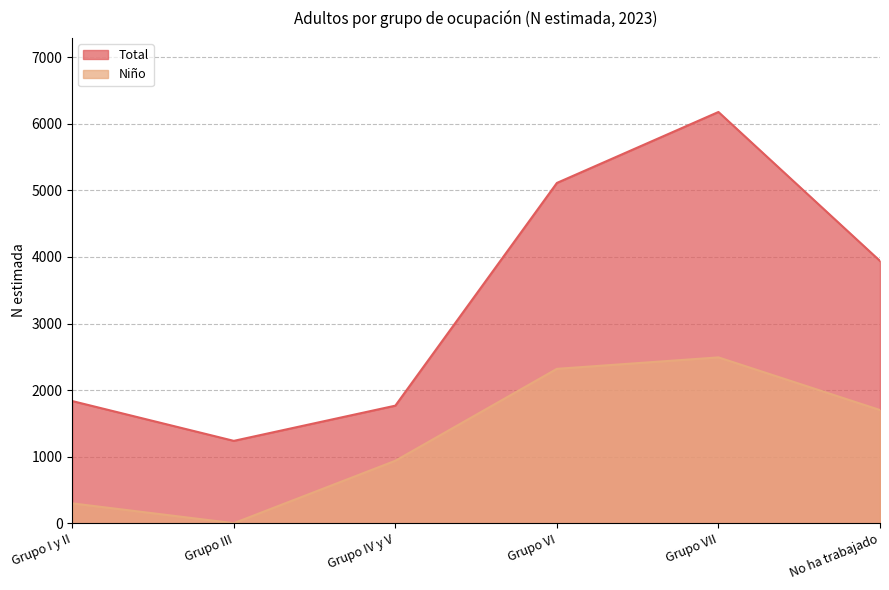

Read the Total value at Grupo VII.

6178